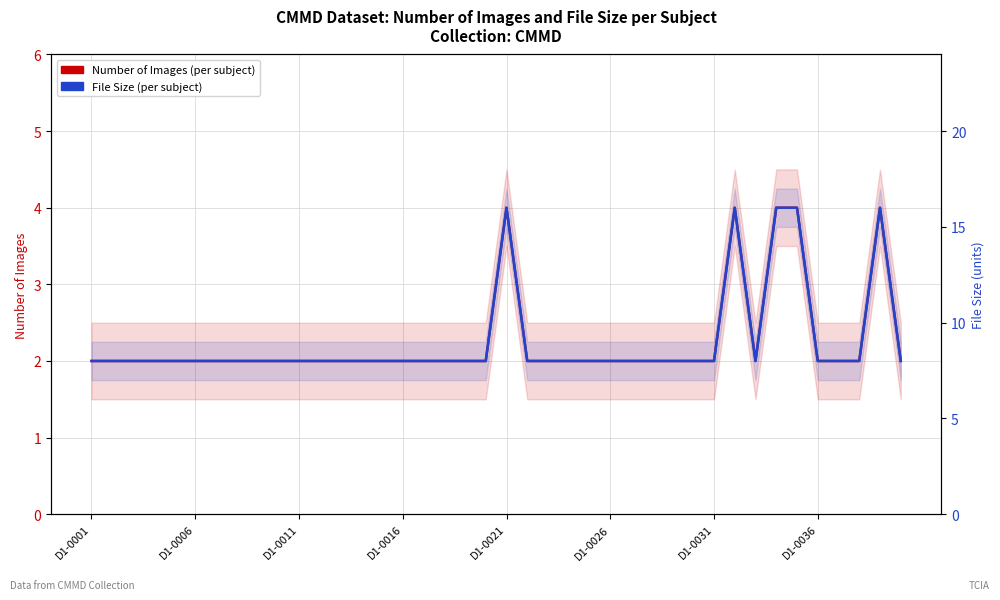

The value of Number of Images at 37 is 2. True or false?

True